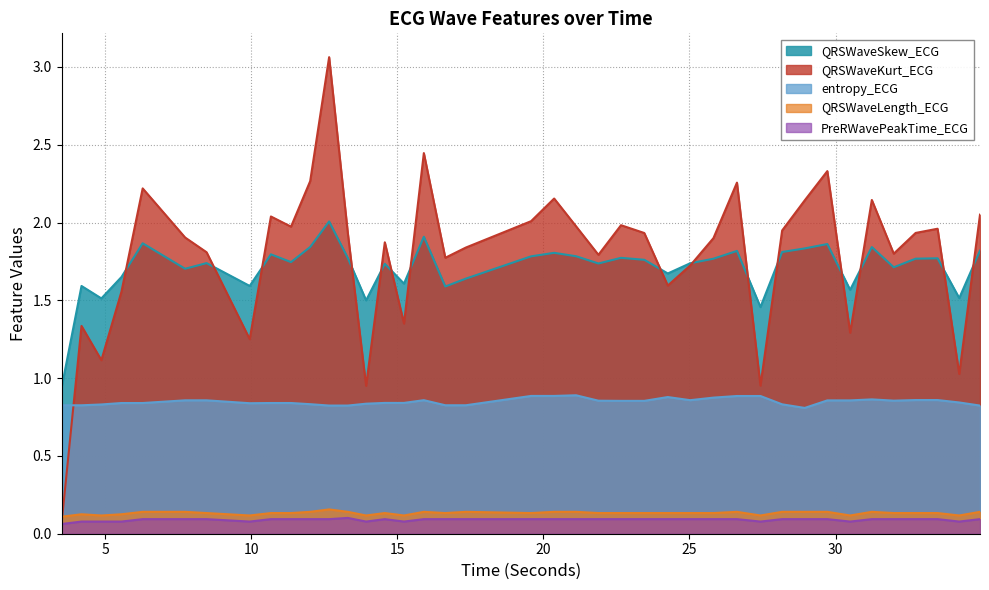

True or false: entropy_ECG has more than 1 points higher than both neighbors.

True